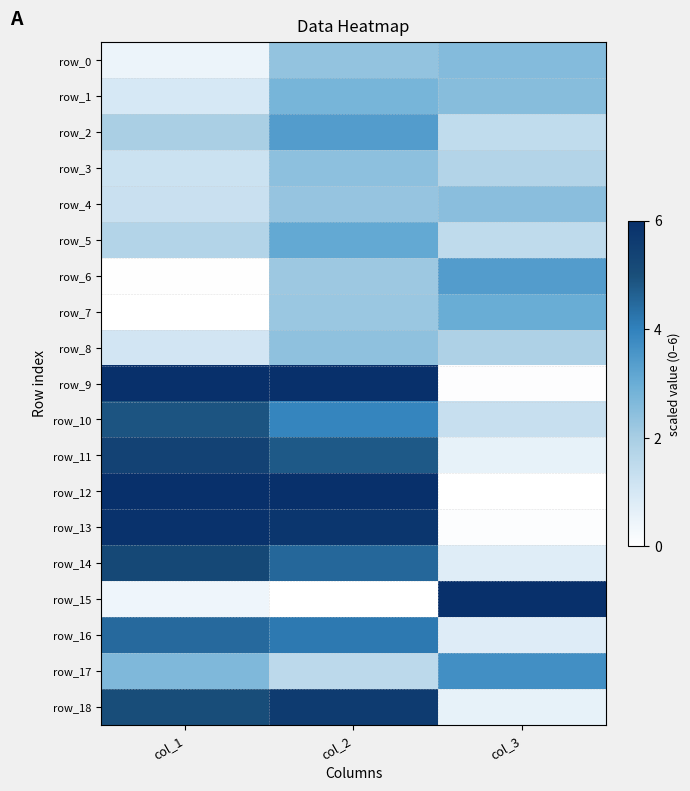

What is the sum of all row_2 values?

6.8